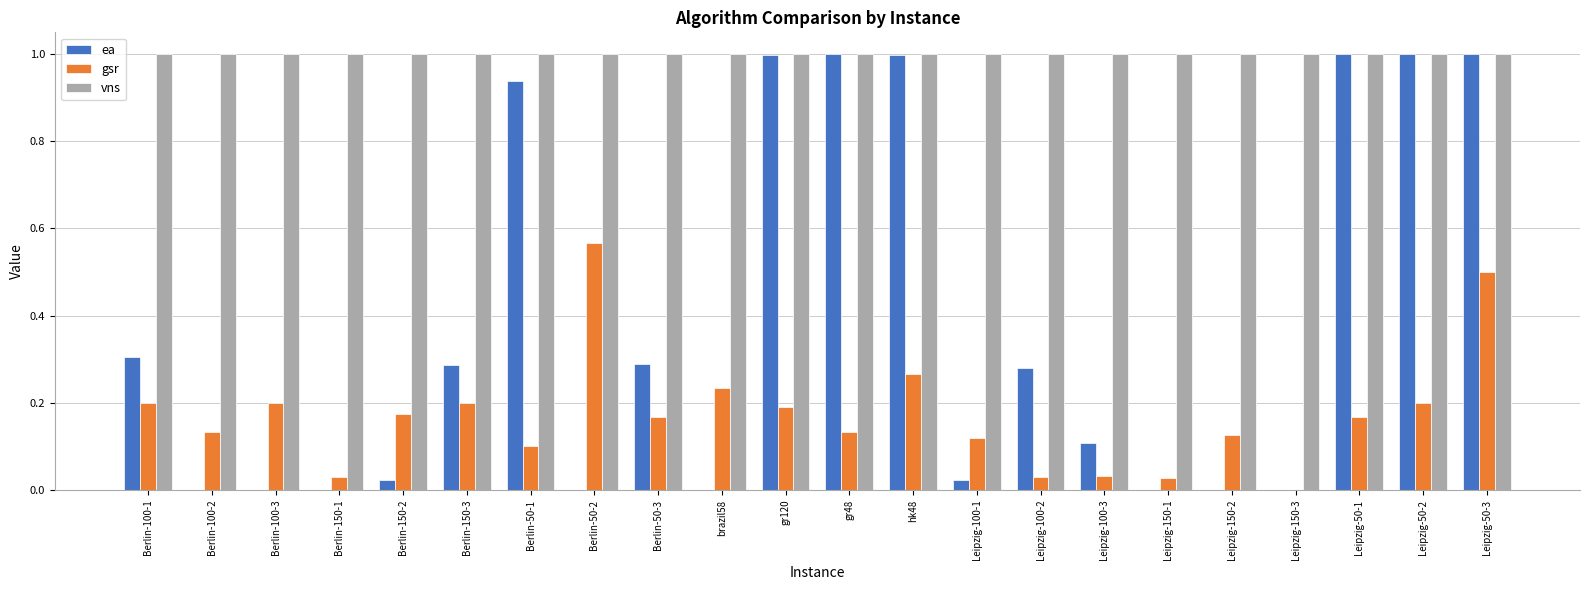

What is the sum of all vns values?

22.0